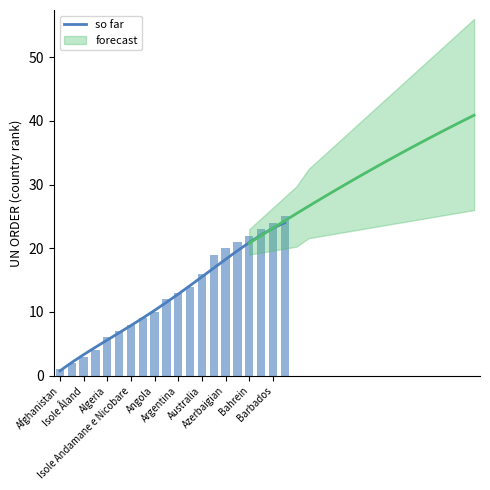

Between Angola and Bahamas, which is larger?

Bahamas